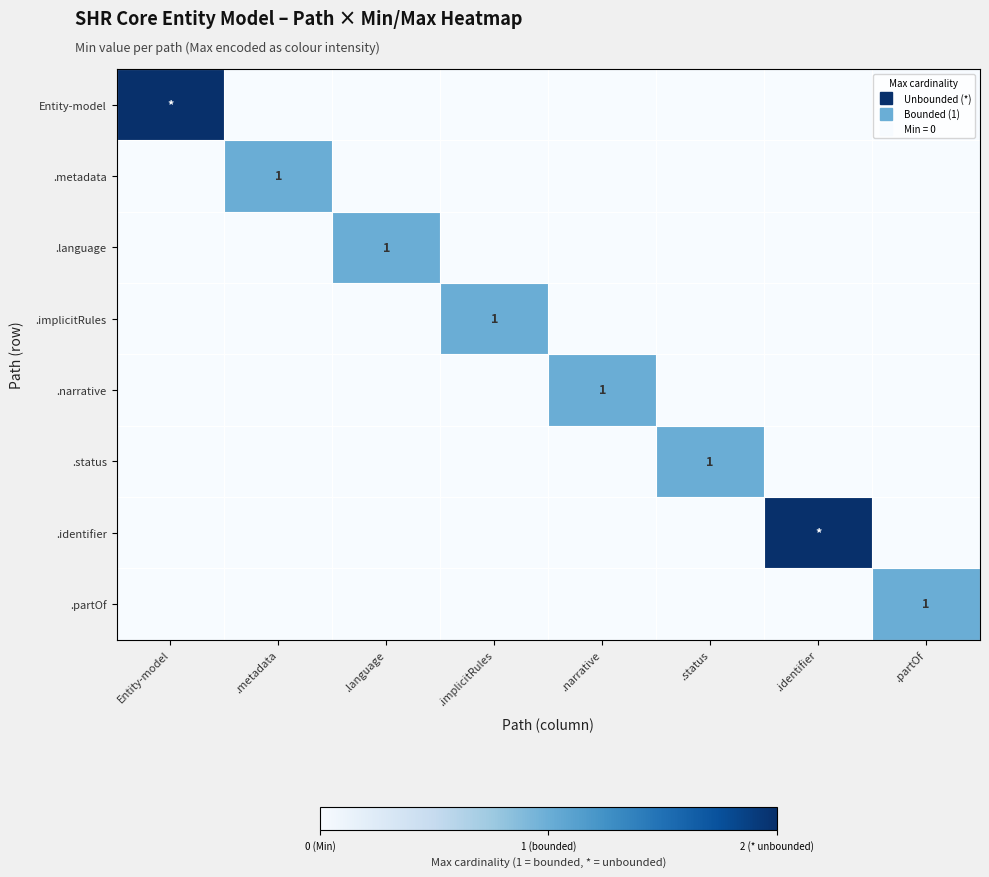

The value of .metadata at .language is 0. True or false?

False